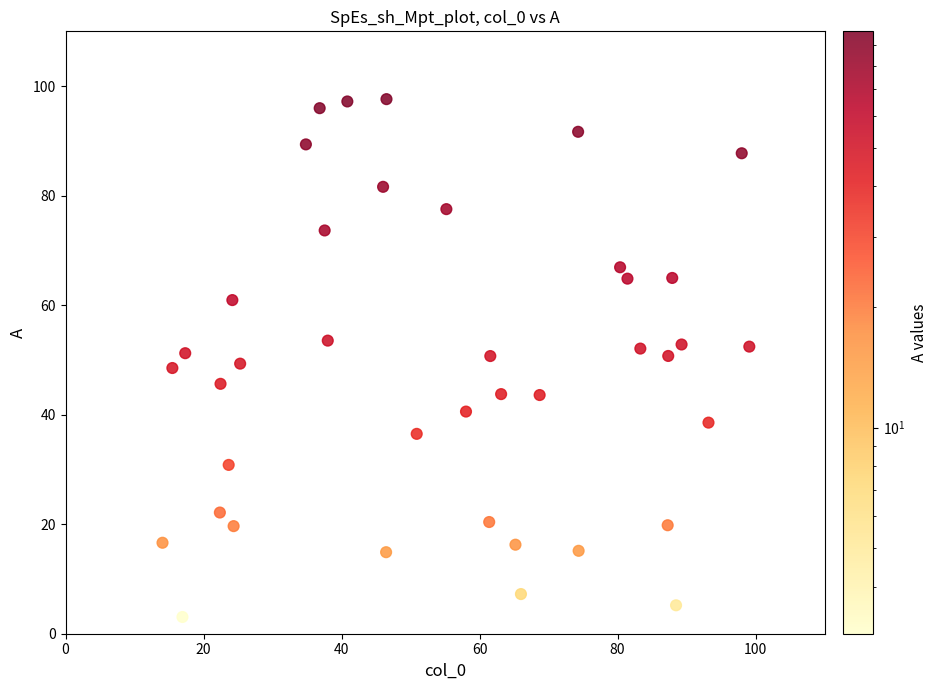

What is the range of Y values (max minus min)?

94.6